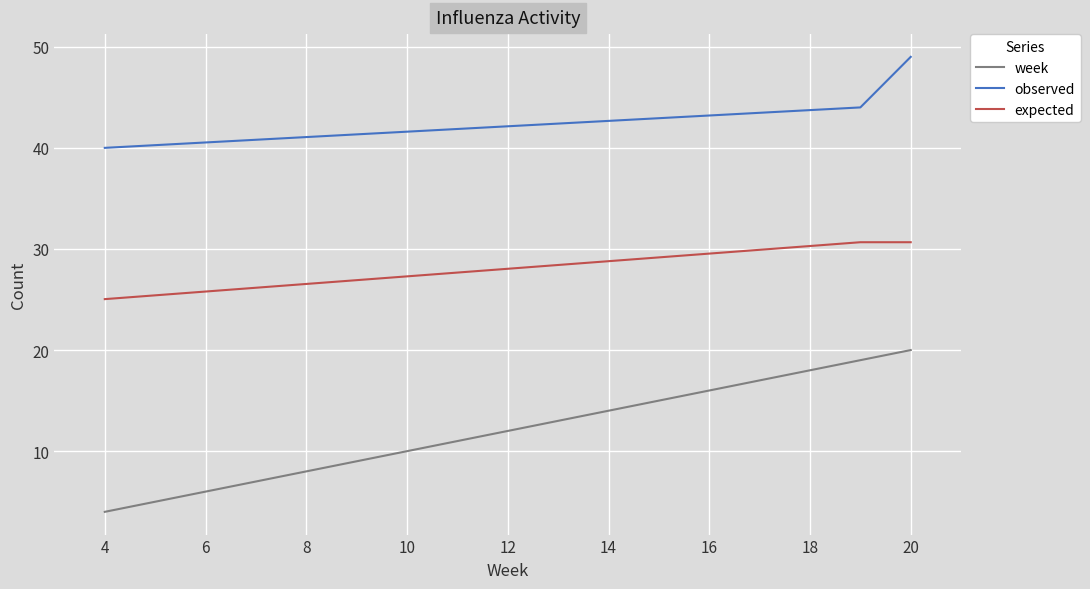

Reading left to right, list all the values displayed in this chart.

week: 4.0	19.0	20.0
observed: 40.0	44.0	49.0
expected: 25.0	30.7	30.7